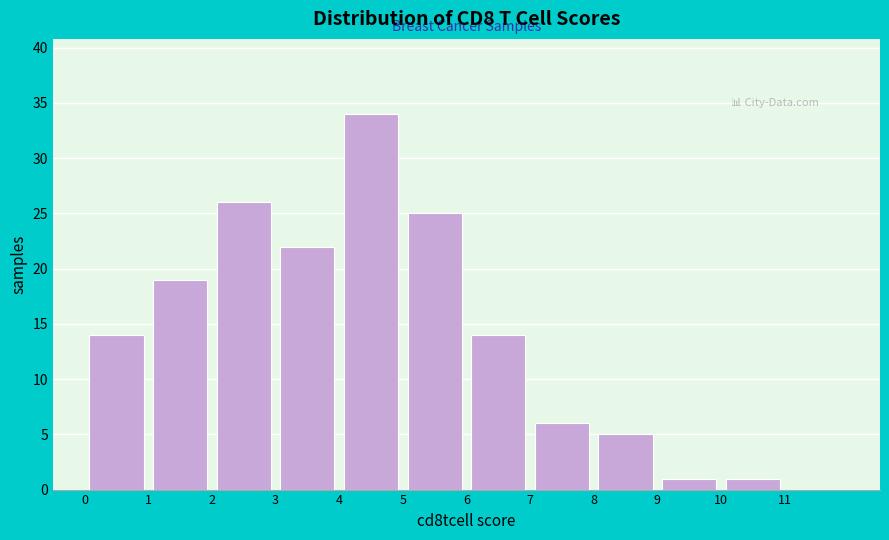

Over which range of the x-axis is the bar tallest?

4 to 5